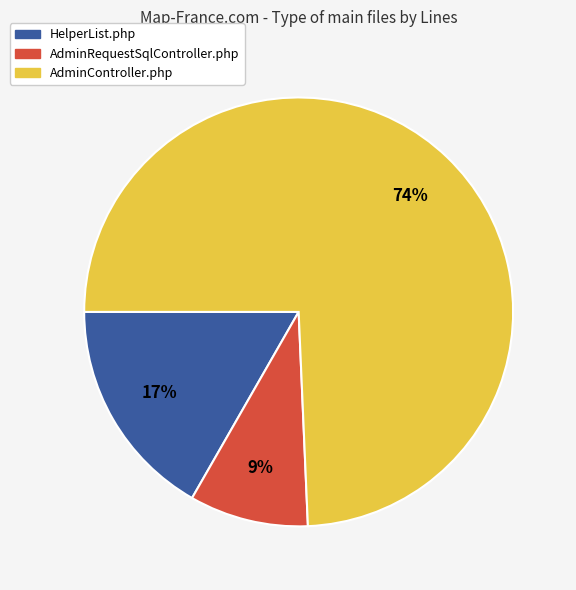

Rank the categories by value from highest to lowest.

AdminController.php, HelperList.php, AdminRequestSqlController.php